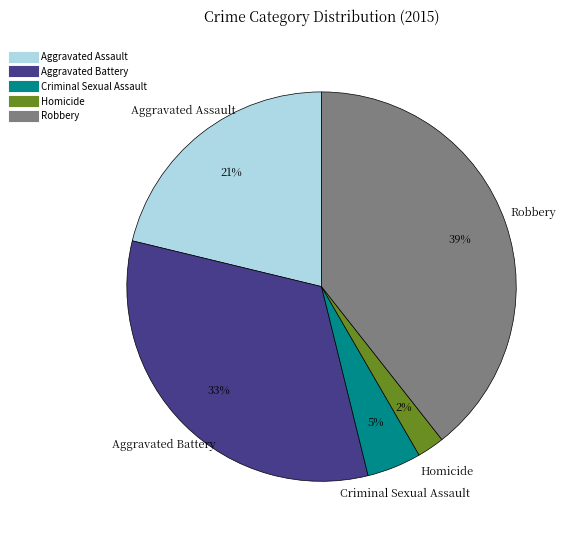

Combined, do Criminal Sexual Assault and Homicide account for over 50%?

No